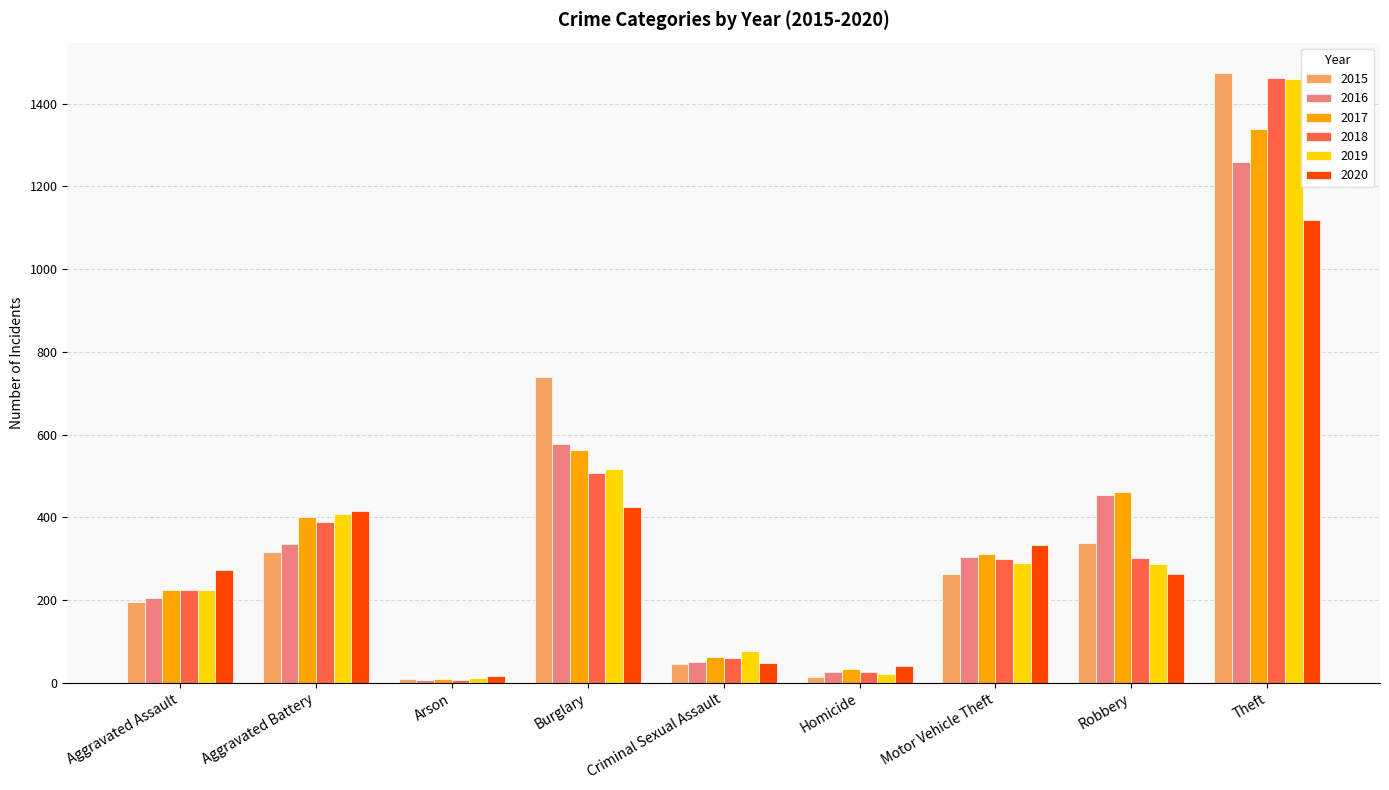

What is the difference between the maximum and minimum values in the 2016 series?

1252